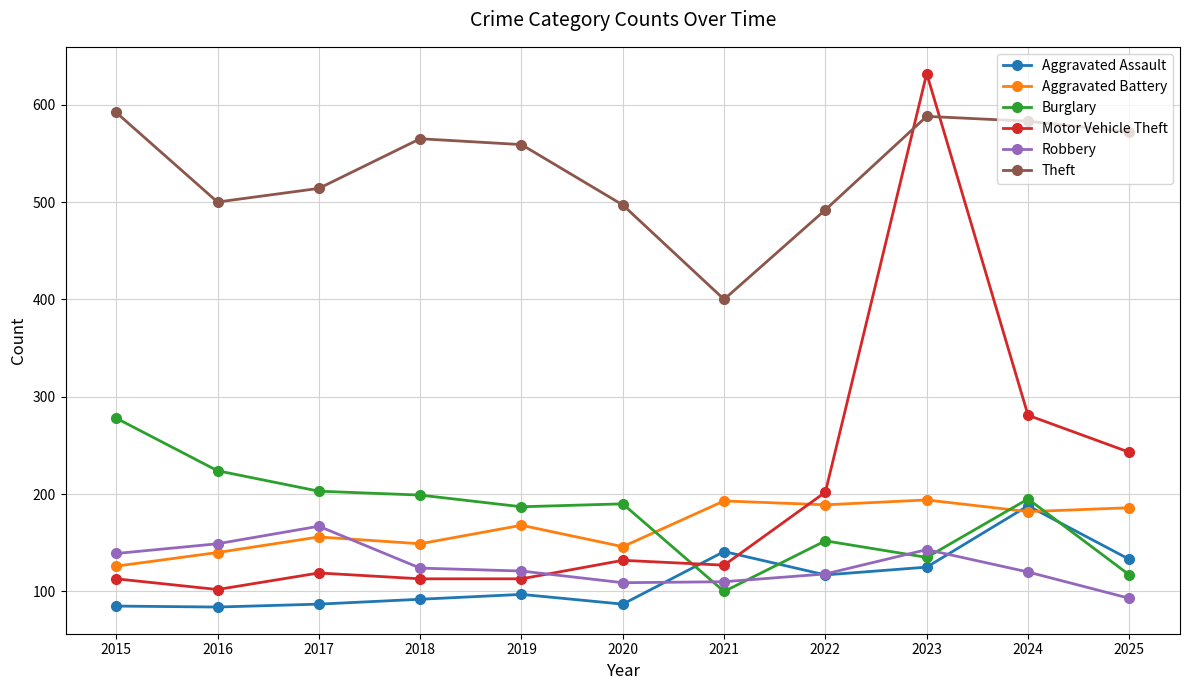

Which series ends up on top after the final intersection of Motor Vehicle Theft and Theft?

Theft